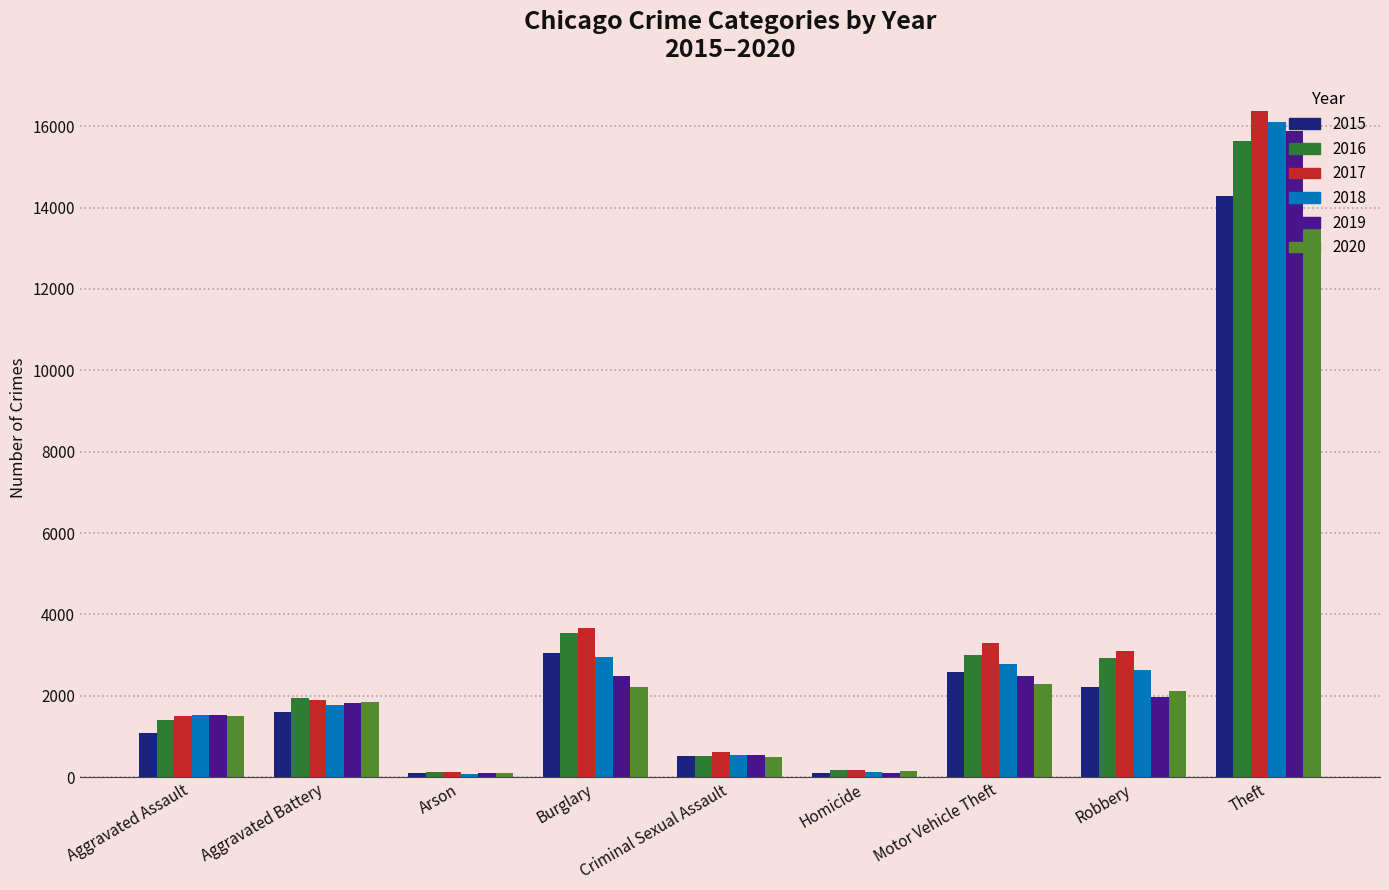

Does the chart contain any negative values?

No